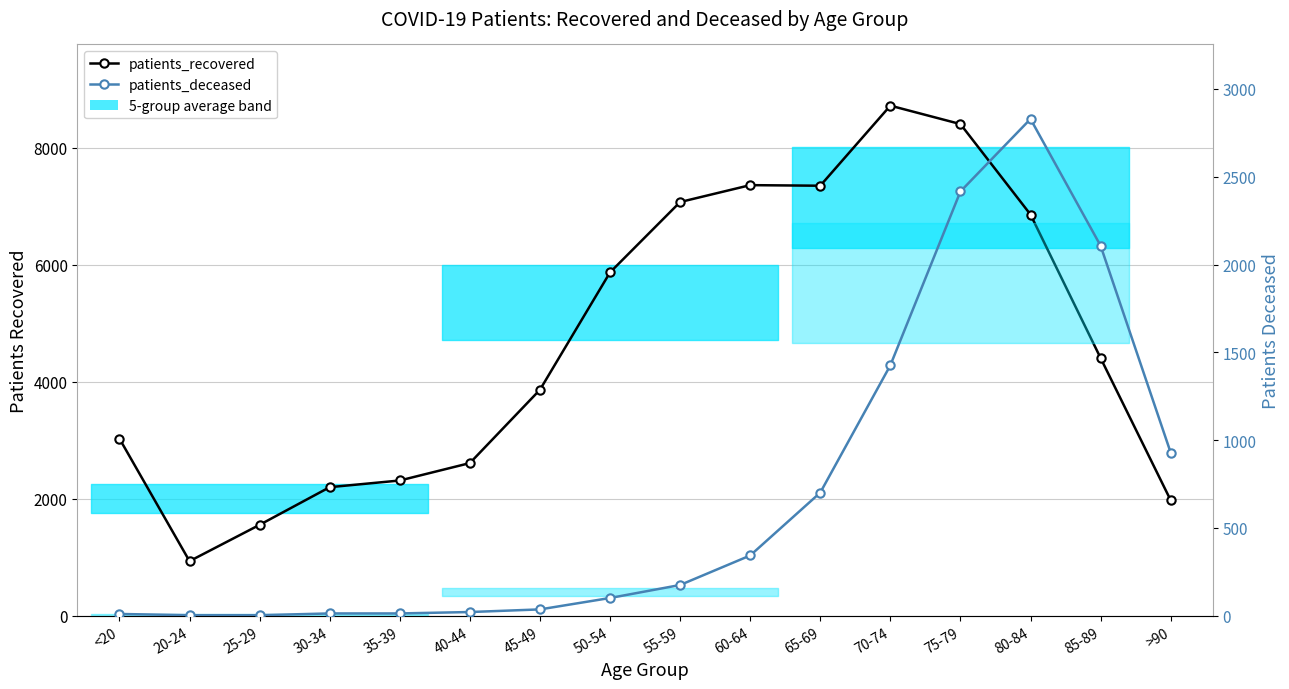

What is the total value across all series at 40-44?

2631